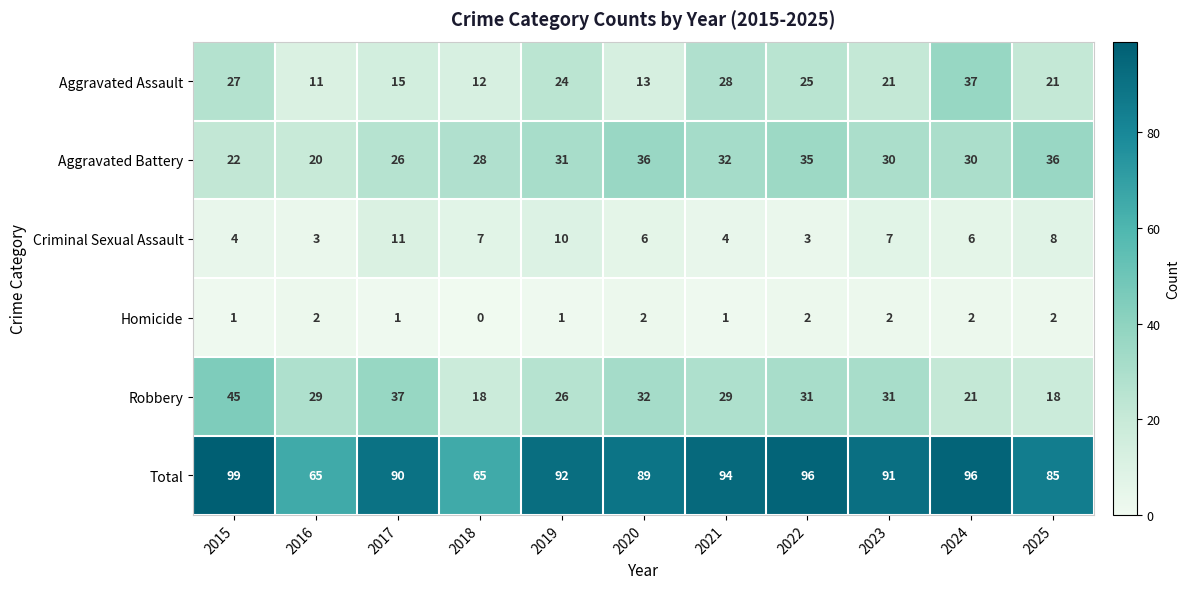

What is the maximum value for Aggravated Assault?

37